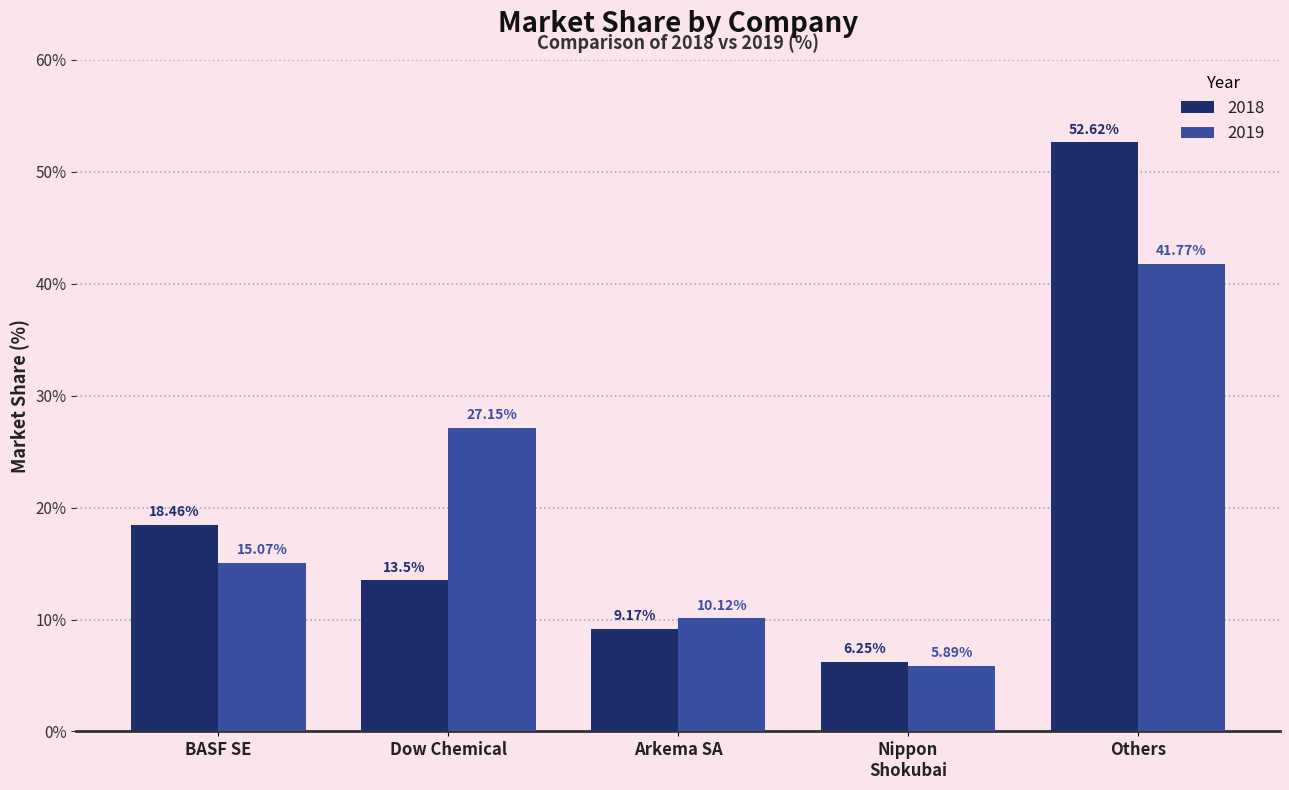

What is the label of the 4th bar from the left?

Nippon
Shokubai